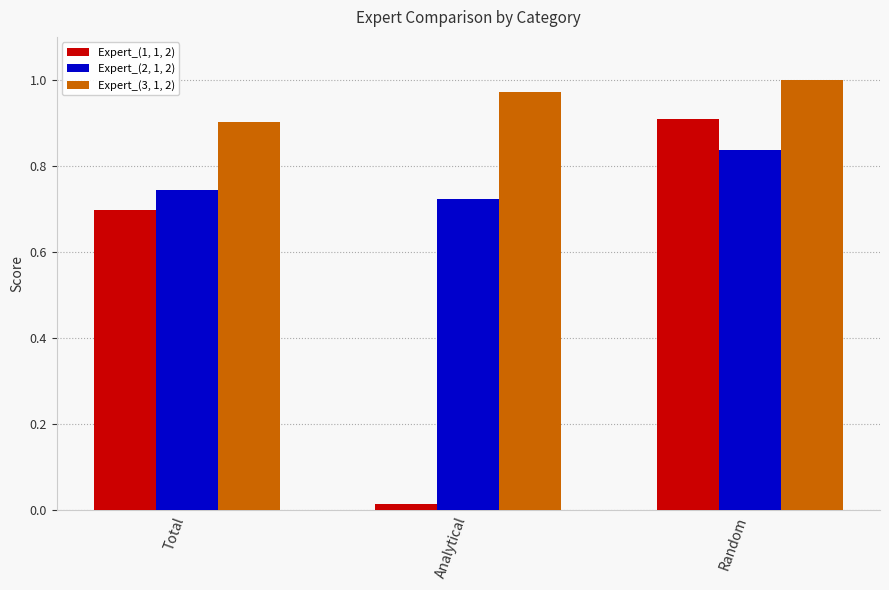

True or false: Expert_(3, 1, 2) has a value of 1.0 at Random.

True